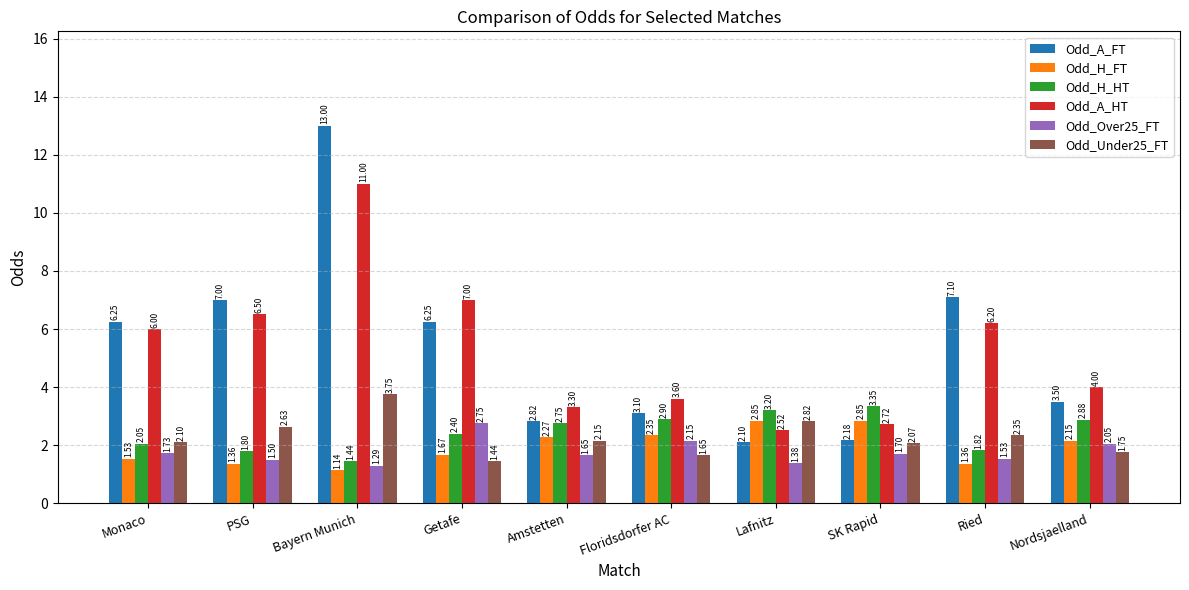

What is the label of the 4th bar from the right?

Lafnitz